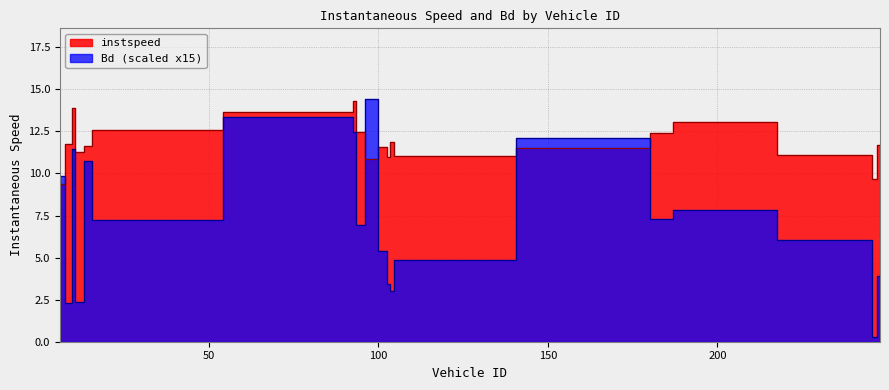

The value of Bd at 184.0 is 7.3. True or false?

True